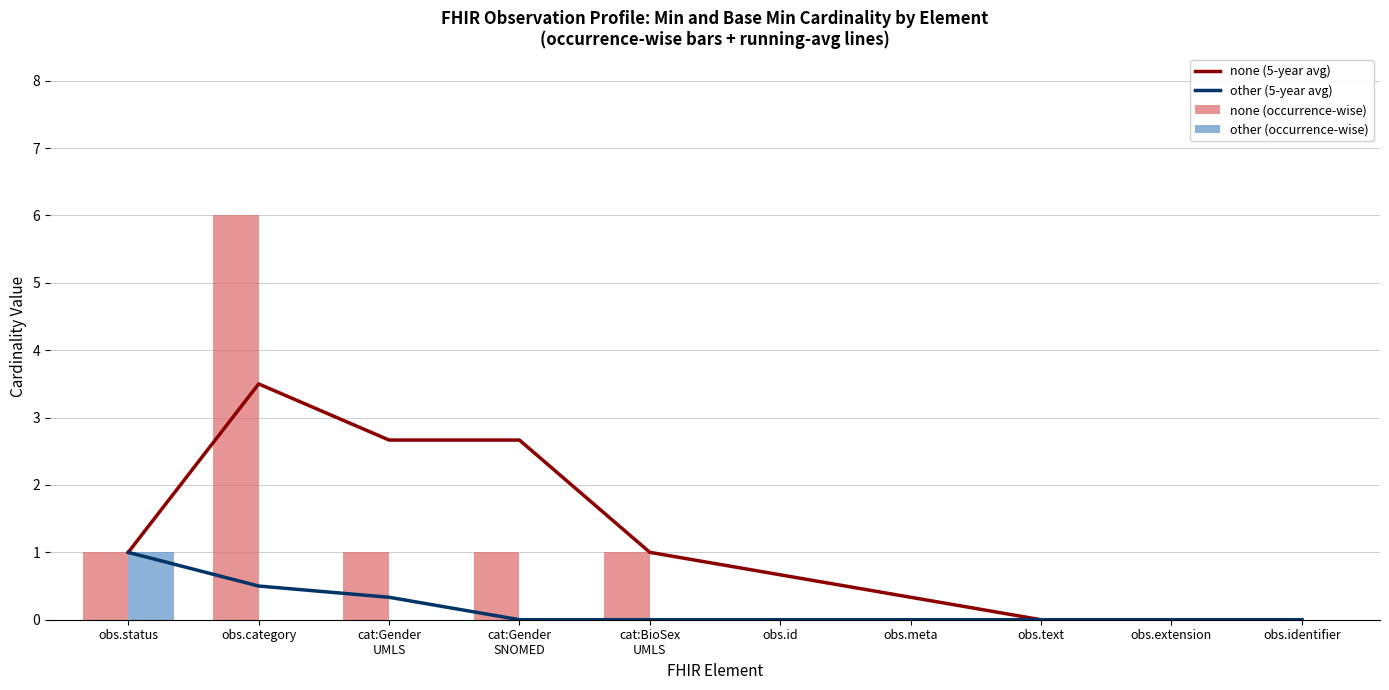

At obs.category, list the series in order from largest to smallest.

none (occurrence-wise), none (5-year avg), other (5-year avg), other (occurrence-wise)